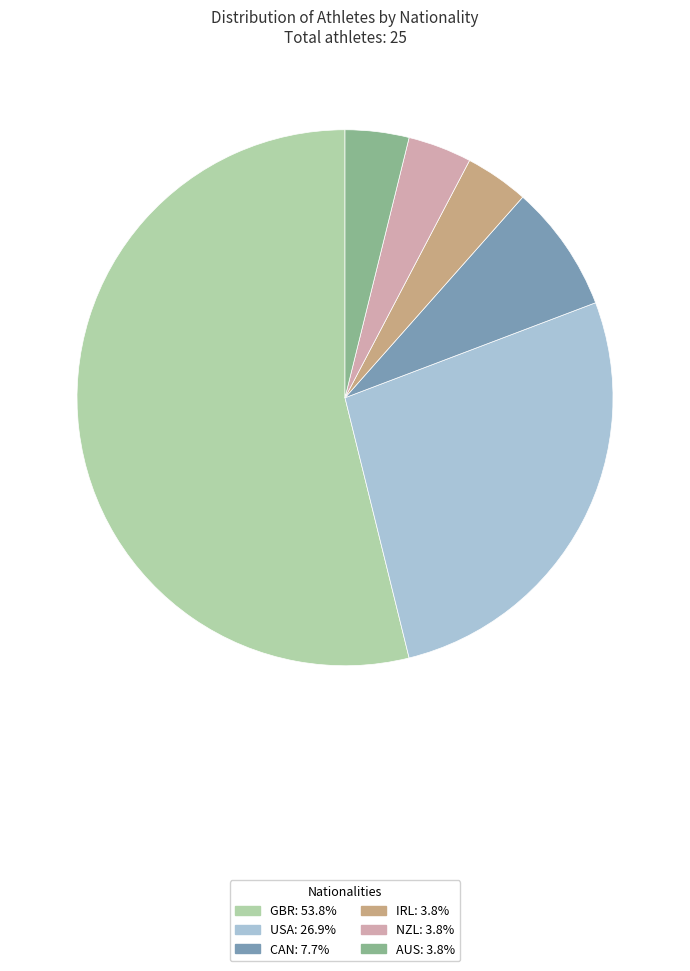

Combined, do IRL: 3.8% and CAN: 7.7% account for over 50%?

No